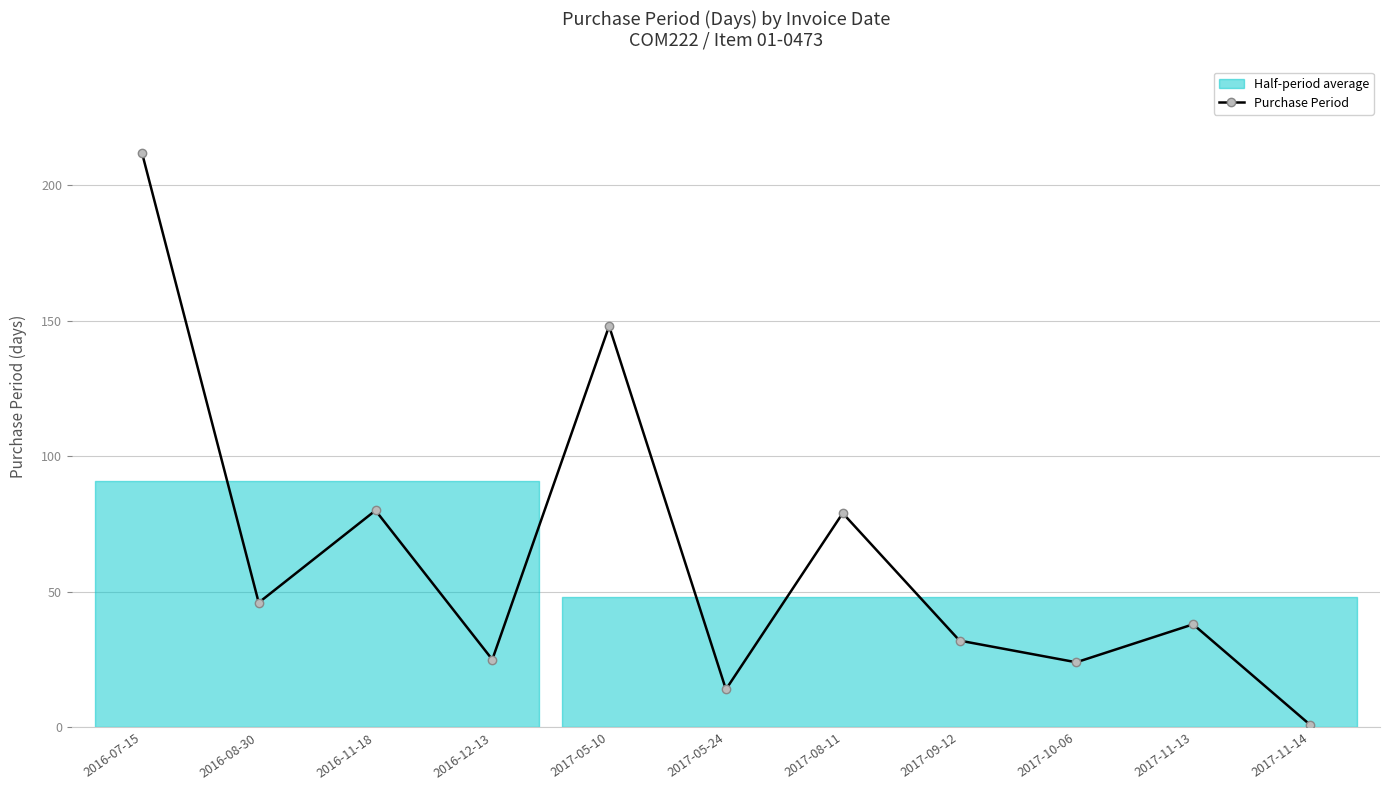

Where is the first local maximum?

2016-11-18